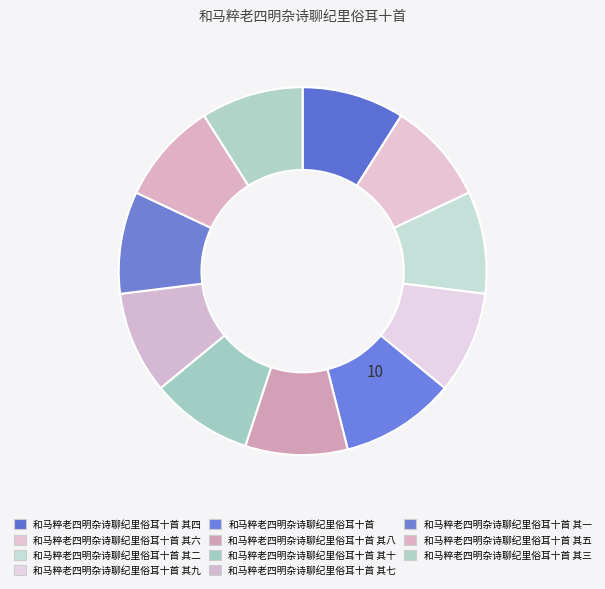

What is the smallest slice in the pie chart?

和马粹老四明杂诗聊纪里俗耳十首 其十